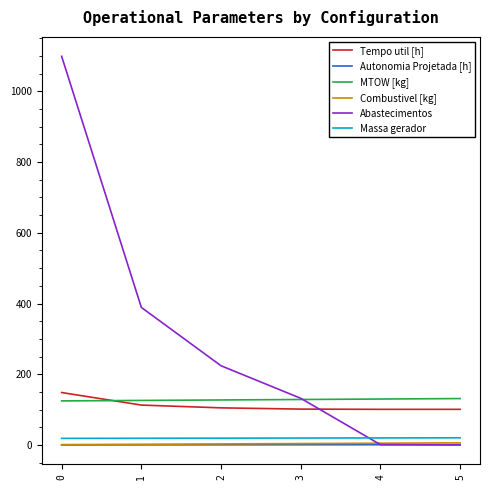

Is the value of MTOW [kg] at 3 greater than the value of Abastecimentos at 5?

Yes